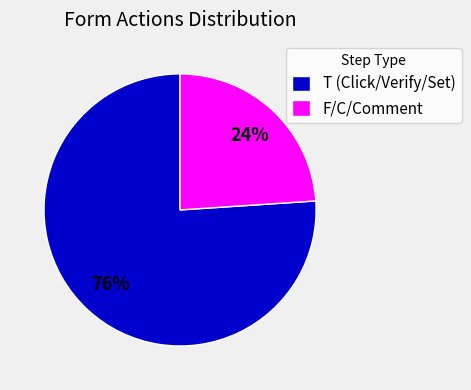

What is the majority slice?

T (Click/Verify/Set)